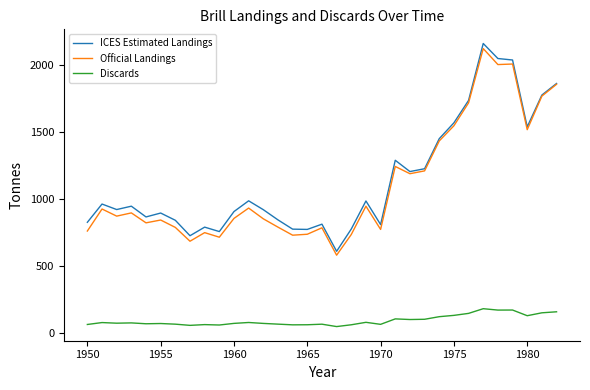

True or false: ICES Estimated Landings and Discards cross at least once.

False